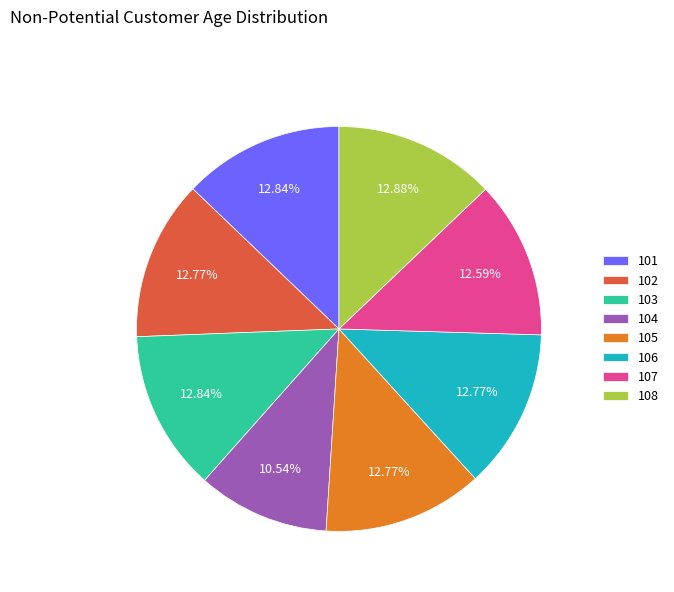

Is it true that 108 is 13% of the pie?

True